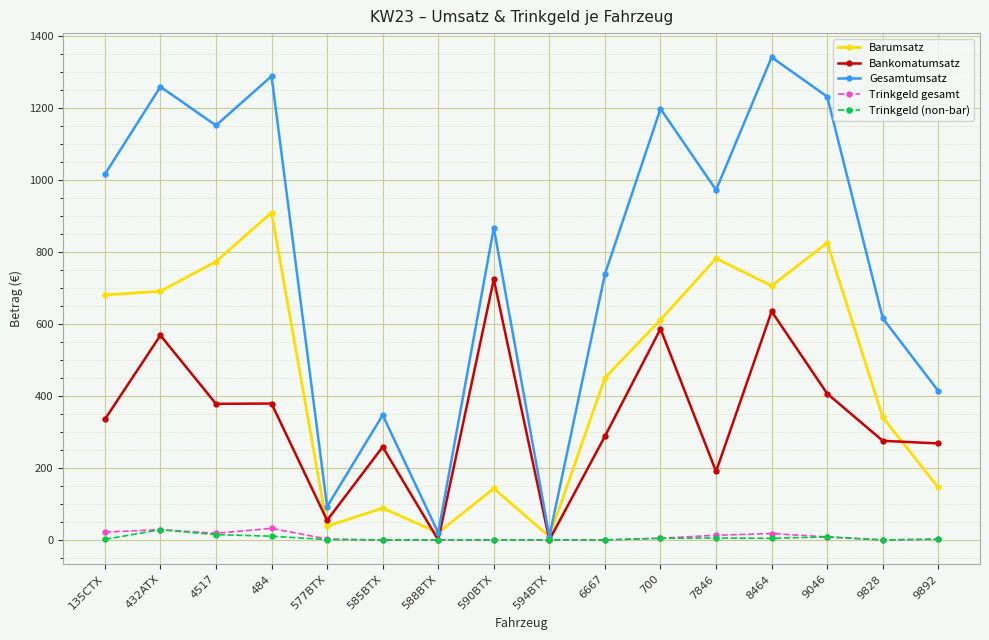

Which series has the largest total across all categories?

Gesamtumsatz